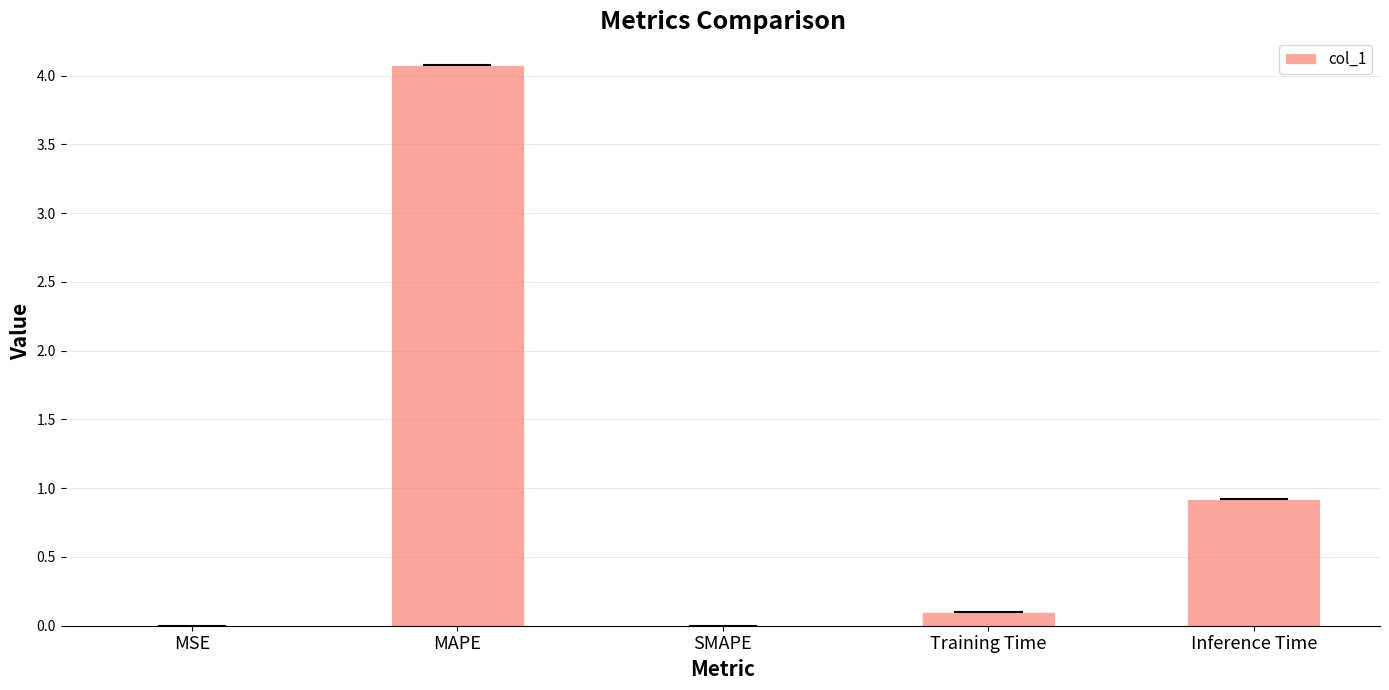

How many series are shown in this chart?

1